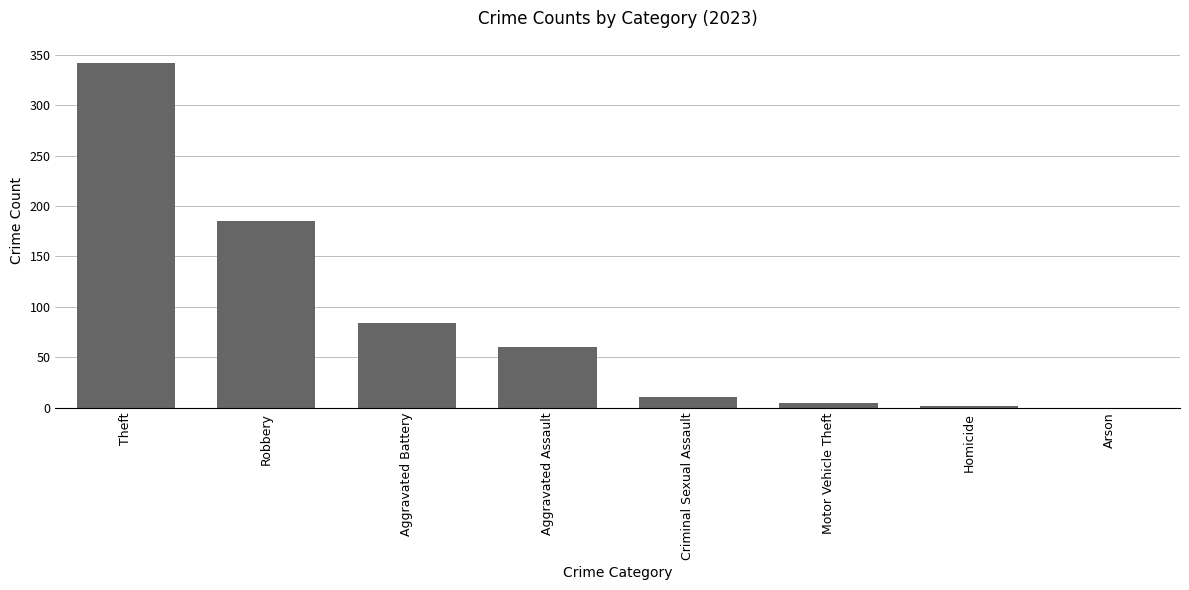

Is it true that the value at Aggravated Battery is 84?

True